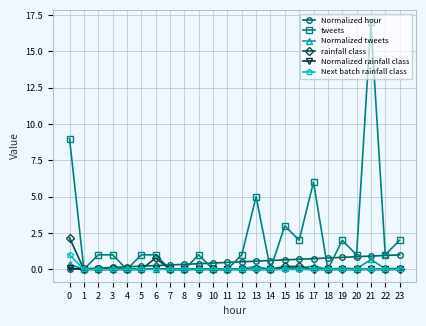

At which label does tweets reach its peak?

21